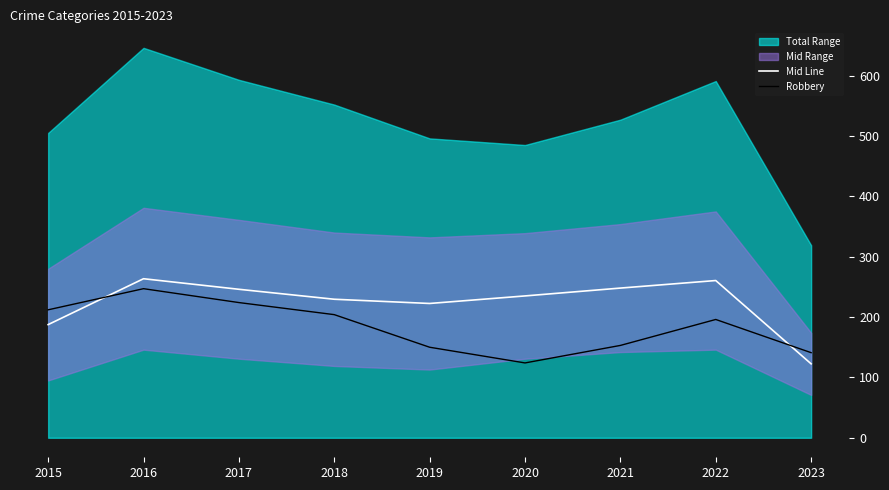

Reading left to right, list all the values displayed in this chart.

Mid Line: 187.5	263.5	246.0	229.5	222.5	235.0	248.0	260.5	122.5
Robbery: 212.0	247.0	224.0	204.0	150.0	124.0	153.0	196.0	141.0